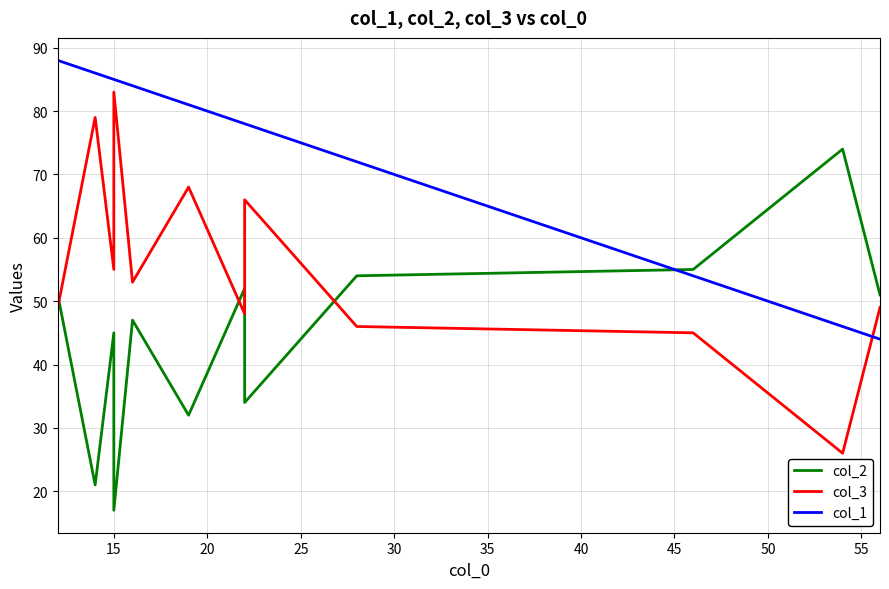

Which series has the largest range (max minus min)?

col_2